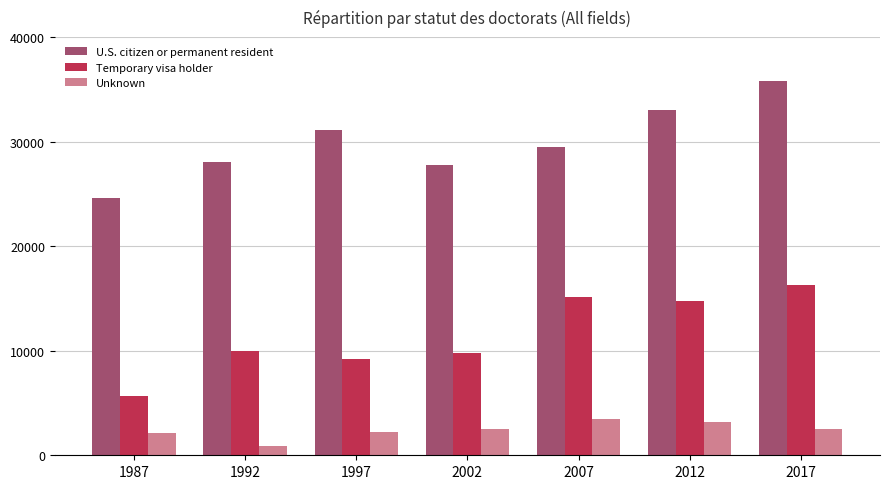

How many bars are there in each group?

3